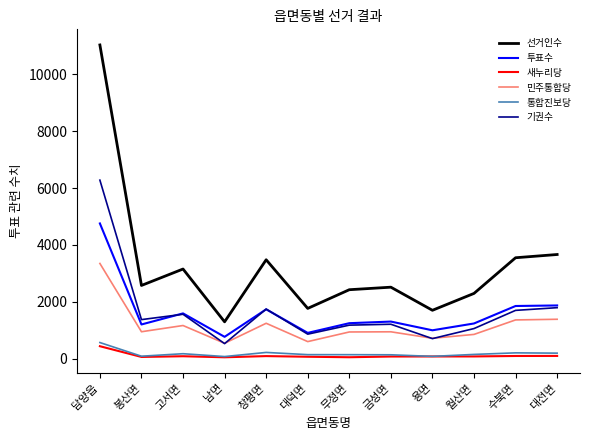

What is the maximum value for 기권수?

6281